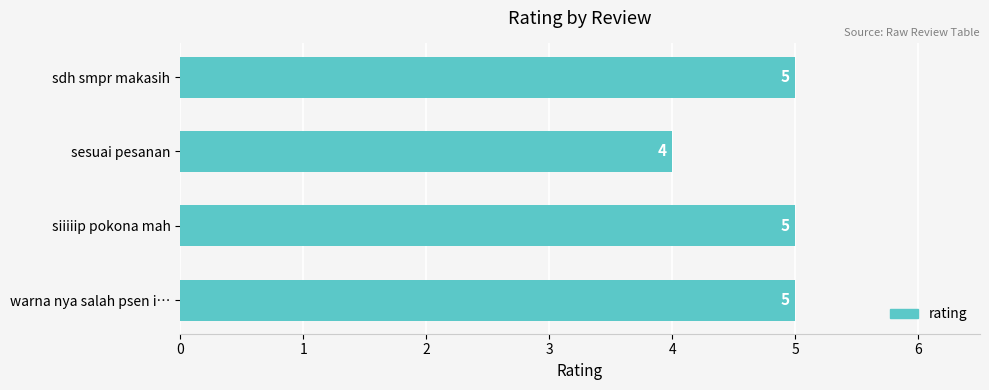

At which label is the value closest to 4?

sesuai pesanan